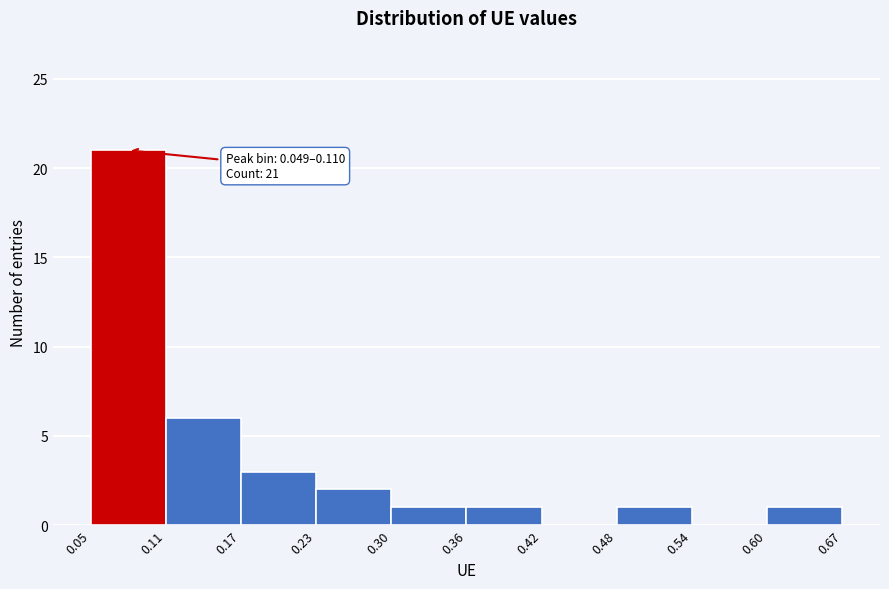

Which range on the x-axis has the tallest bar?

0.05 to 0.11